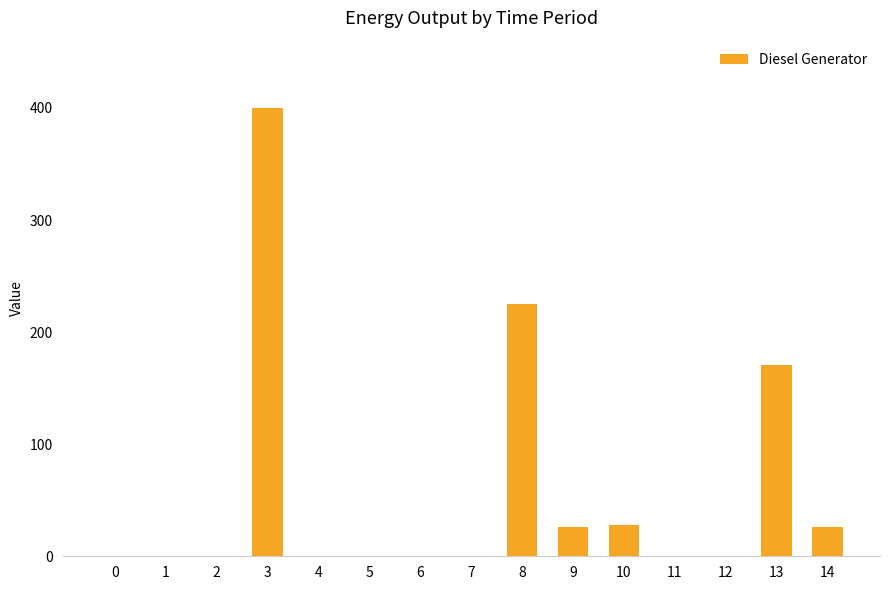

What is the greatest value displayed?

400